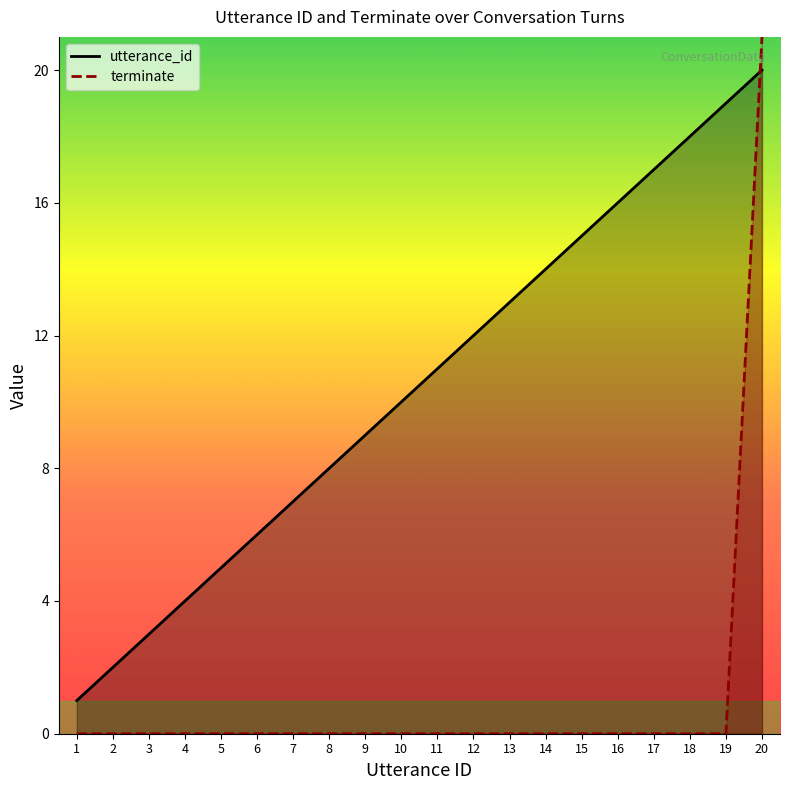

At which category is the sum across all series the highest?

20